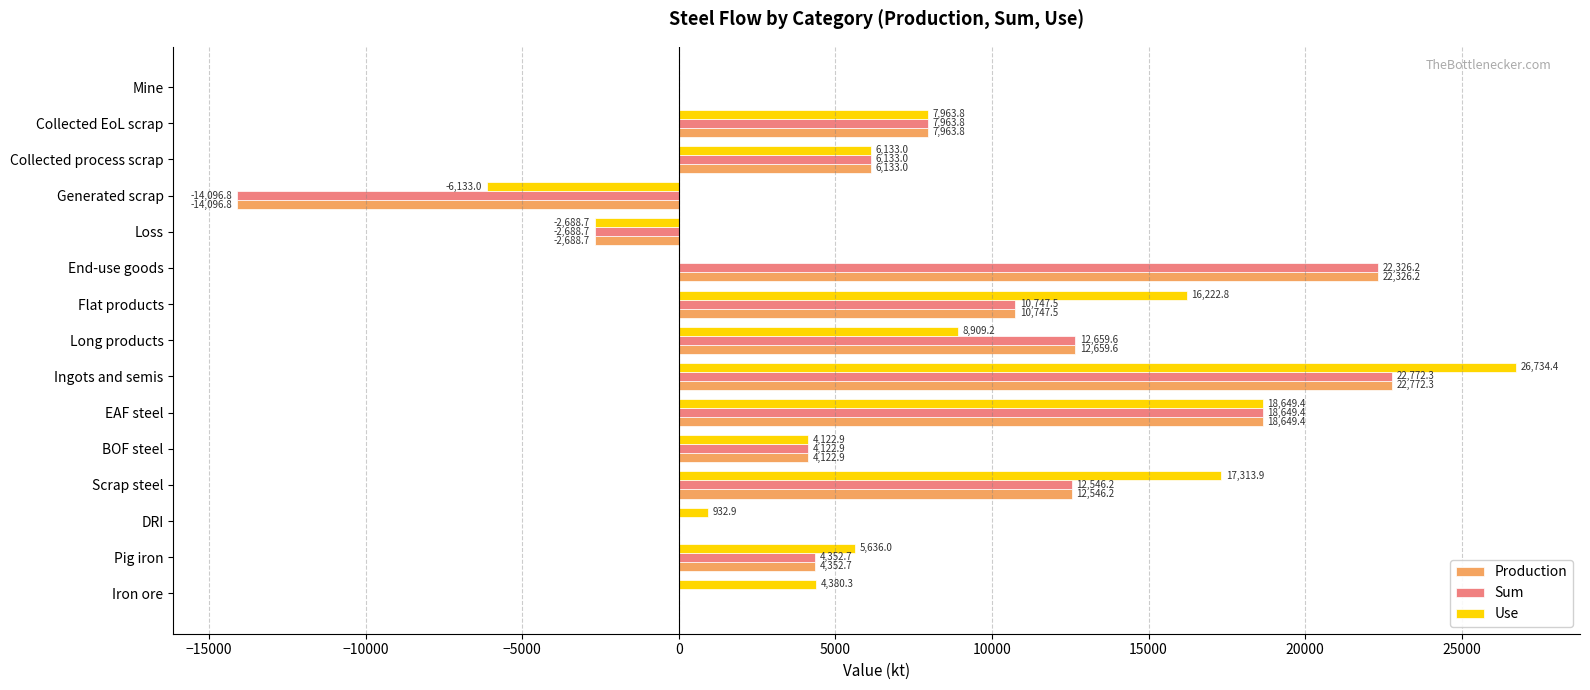

Read the Production value at Collected EoL scrap.

7963.8